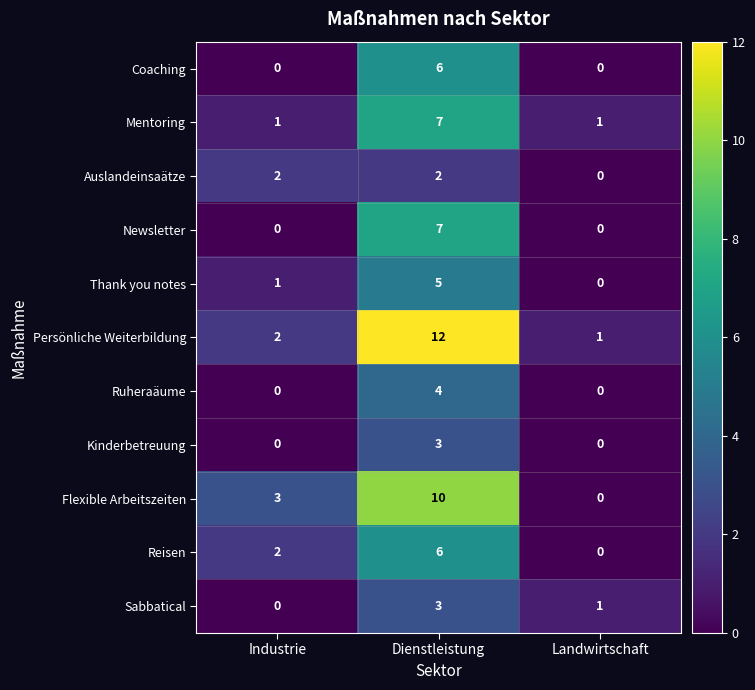

Which category has the highest value across all series?

Dienstleistung